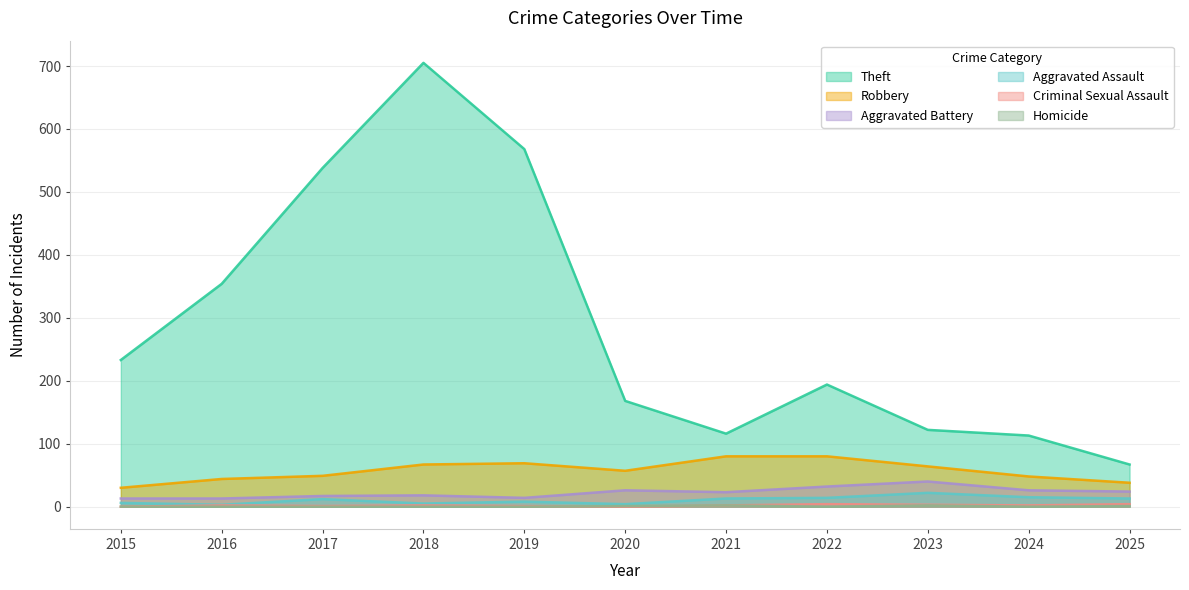

At which category does the chart reach its peak across all series?

2018